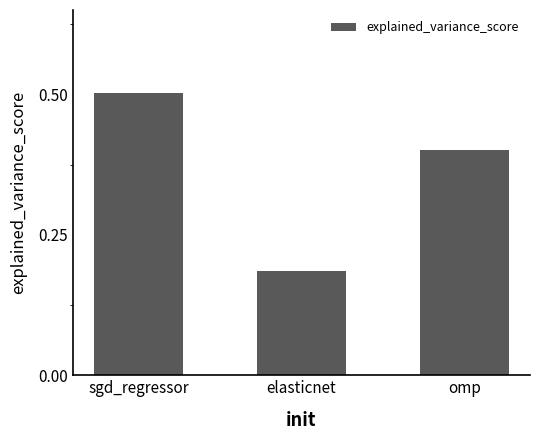

What is the value of the 3rd bar from the left?

0.4